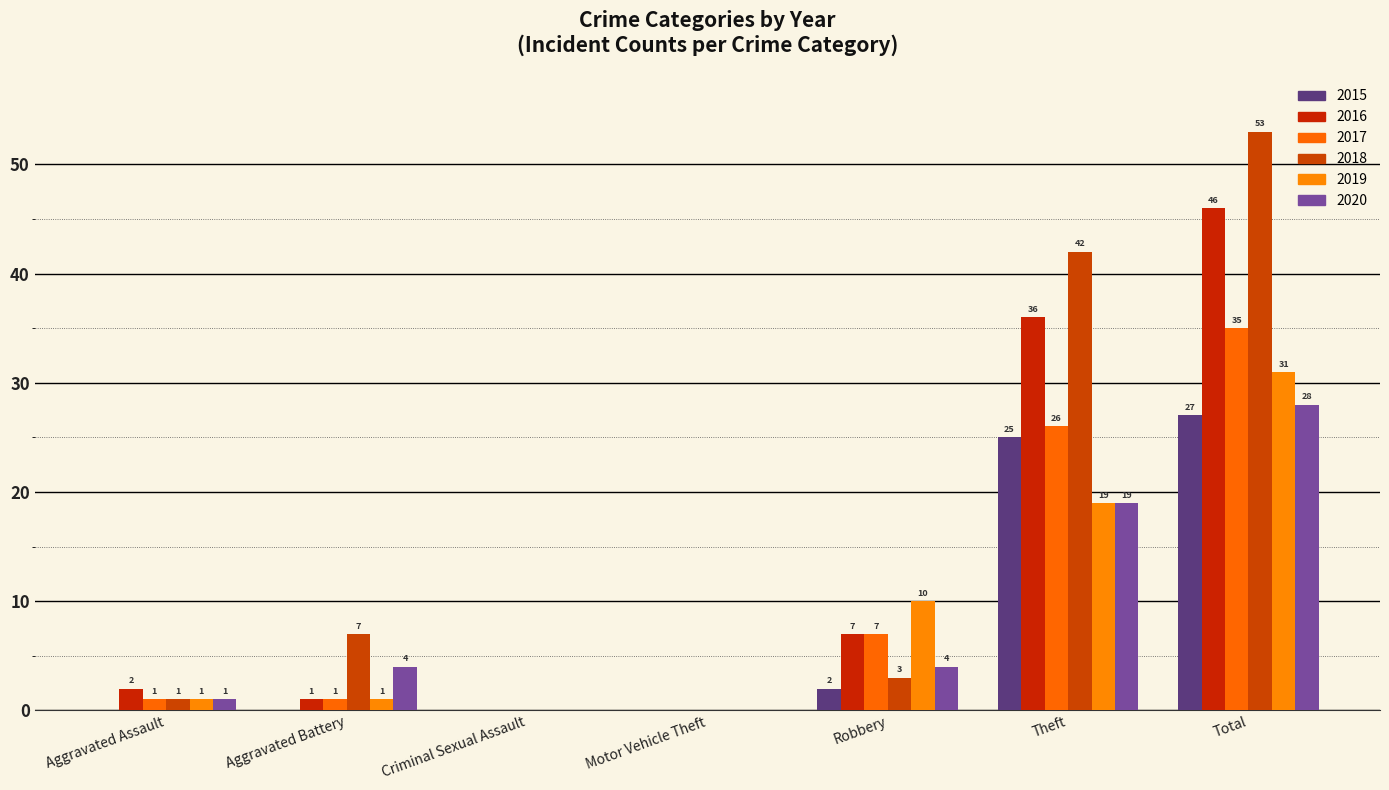

Read the 2017 value at Total.

35